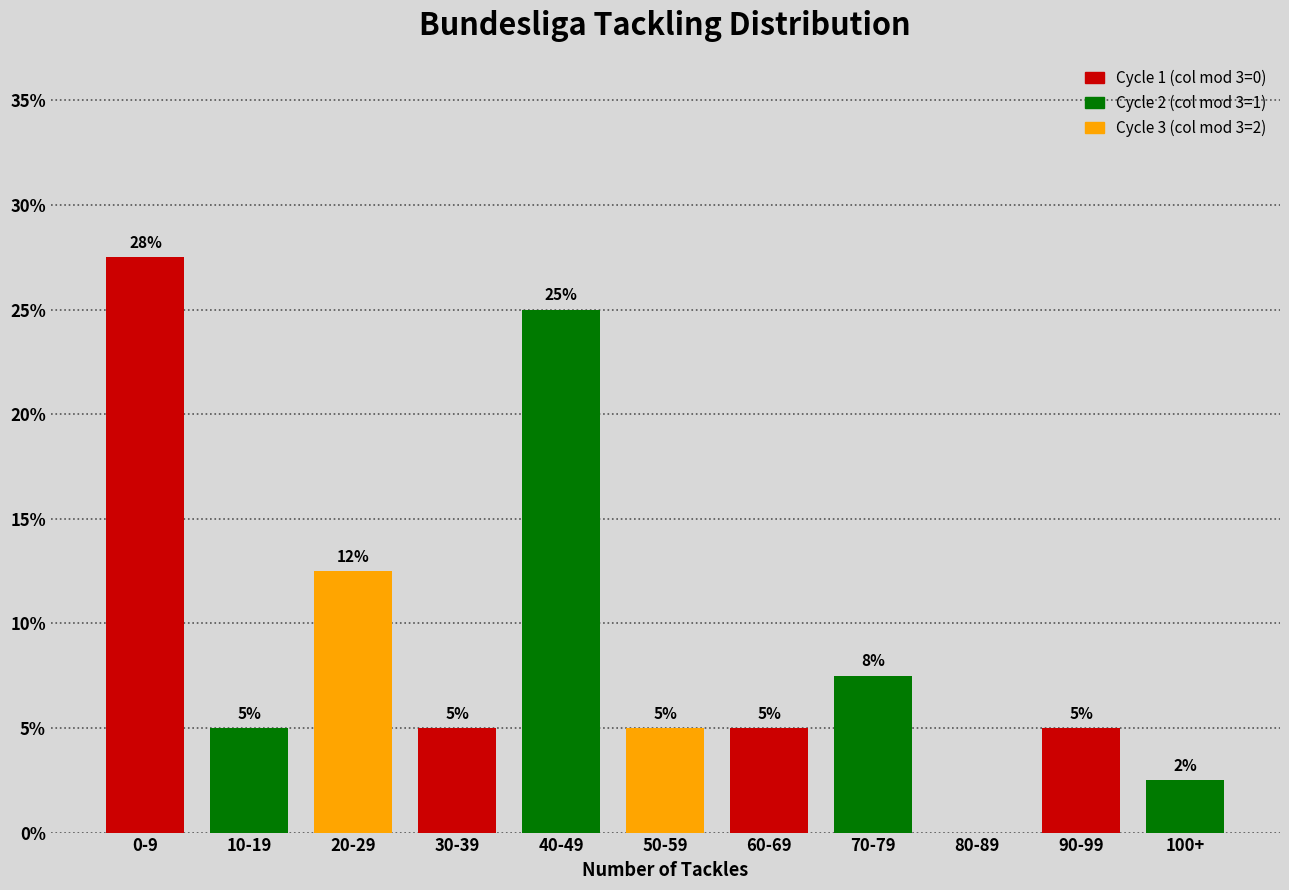

Count the number of data series in this chart.

1